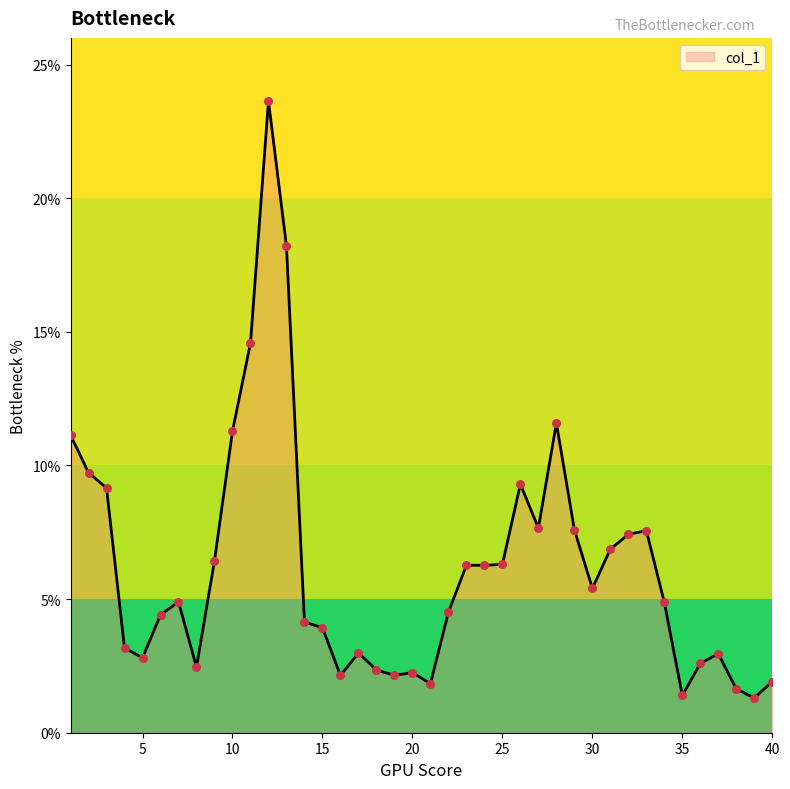

What is the smallest value displayed?

1.3